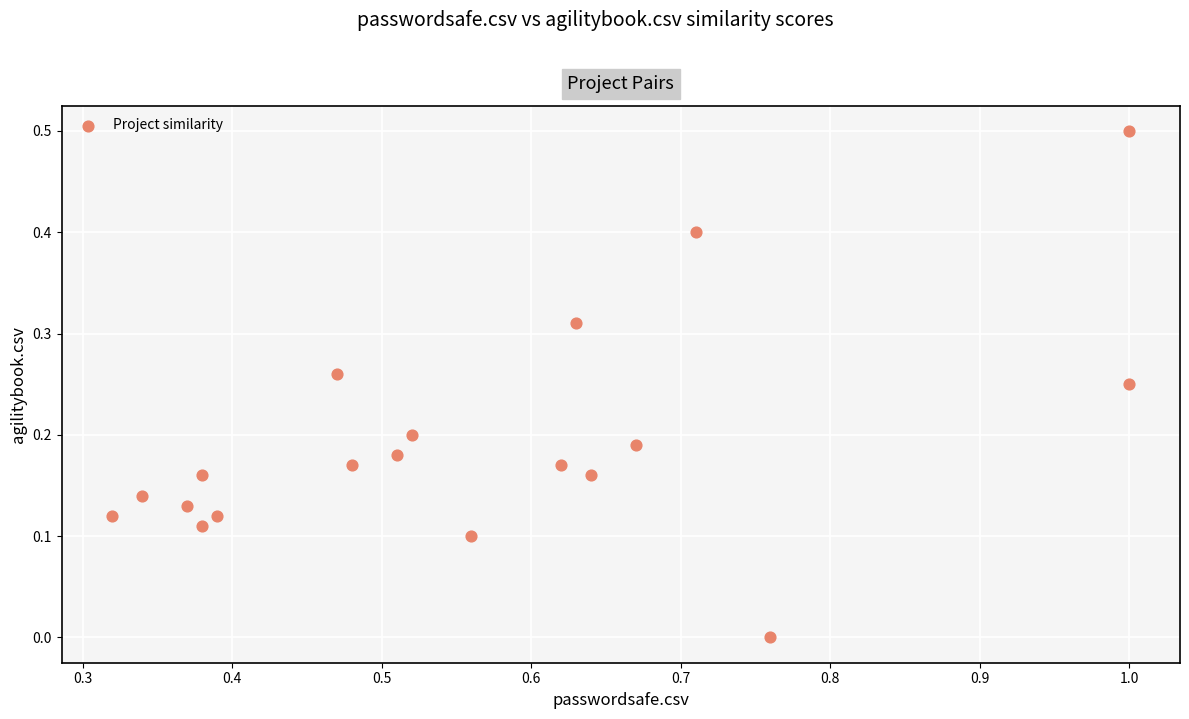

What is the range of Y values (max minus min)?

0.5